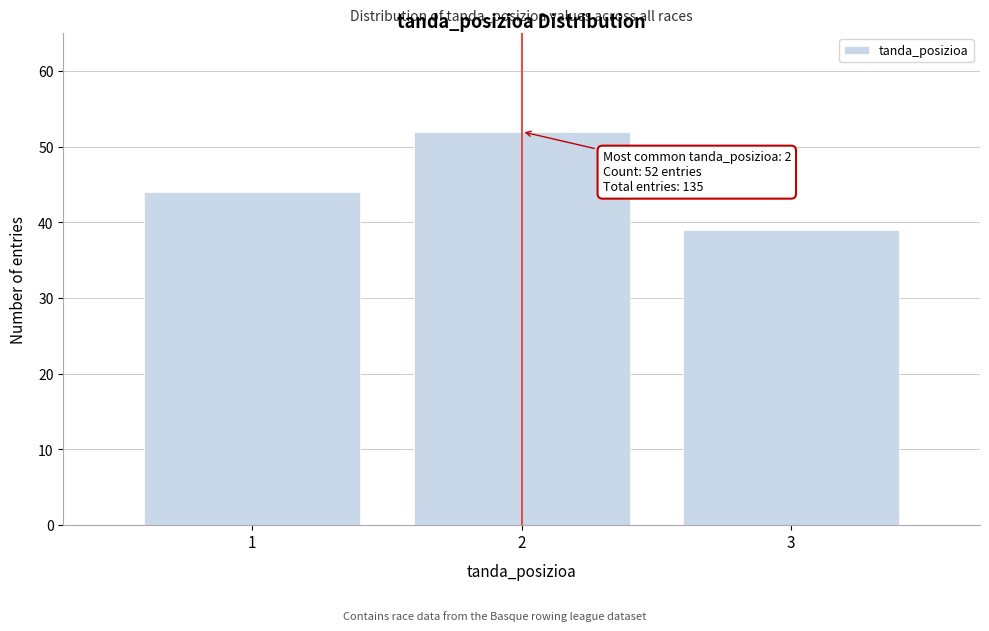

Reading left to right, what are all the values shown in this chart?

1=44	2=52	3=39